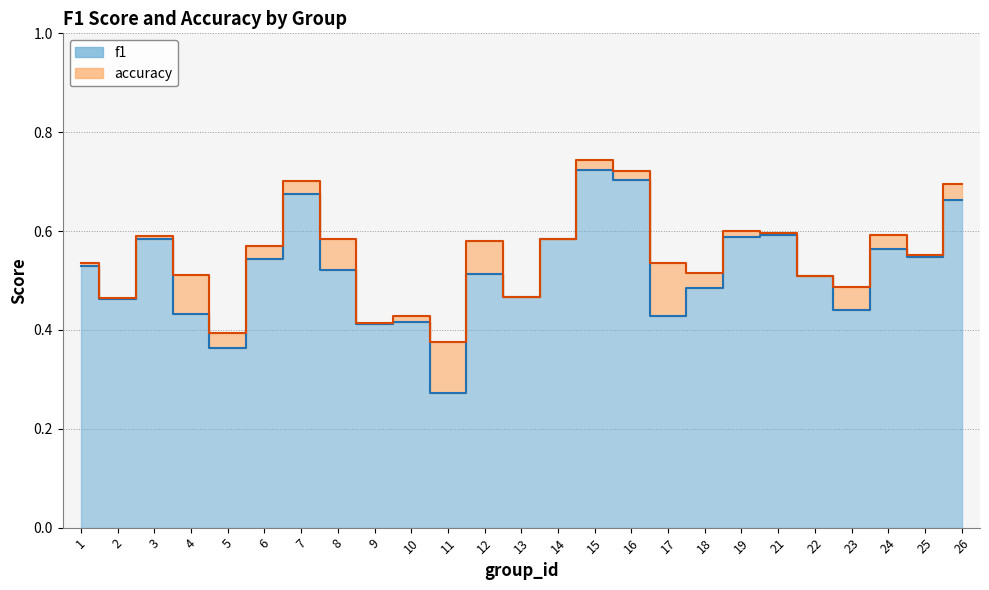

The accuracy series shows 0.7 at 23. True or false?

False